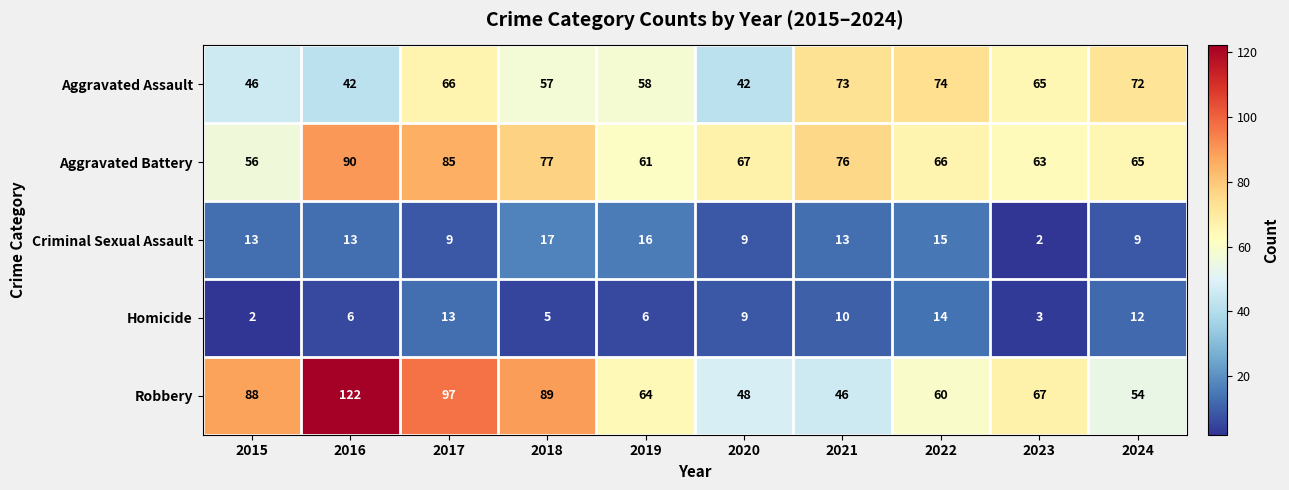

At which category is the sum across all series the highest?

2016